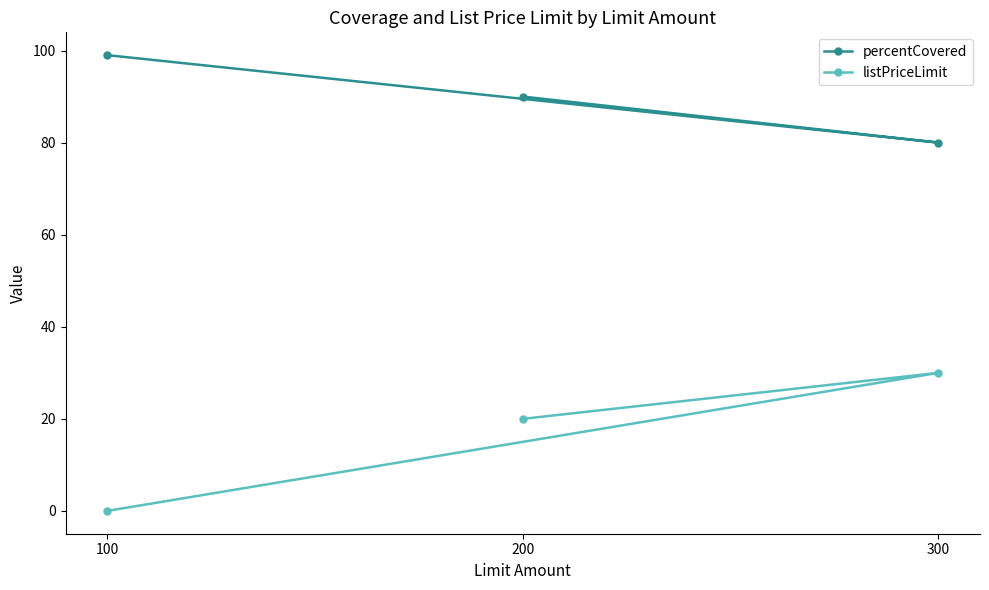

Does the chart have visible grid lines?

No